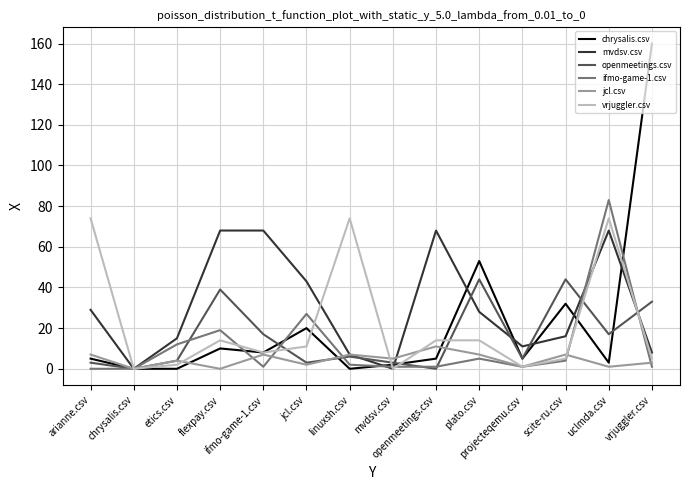

What is the difference between the vrjuggler.csv values at jcl.csv and projecteqemu.csv?

10